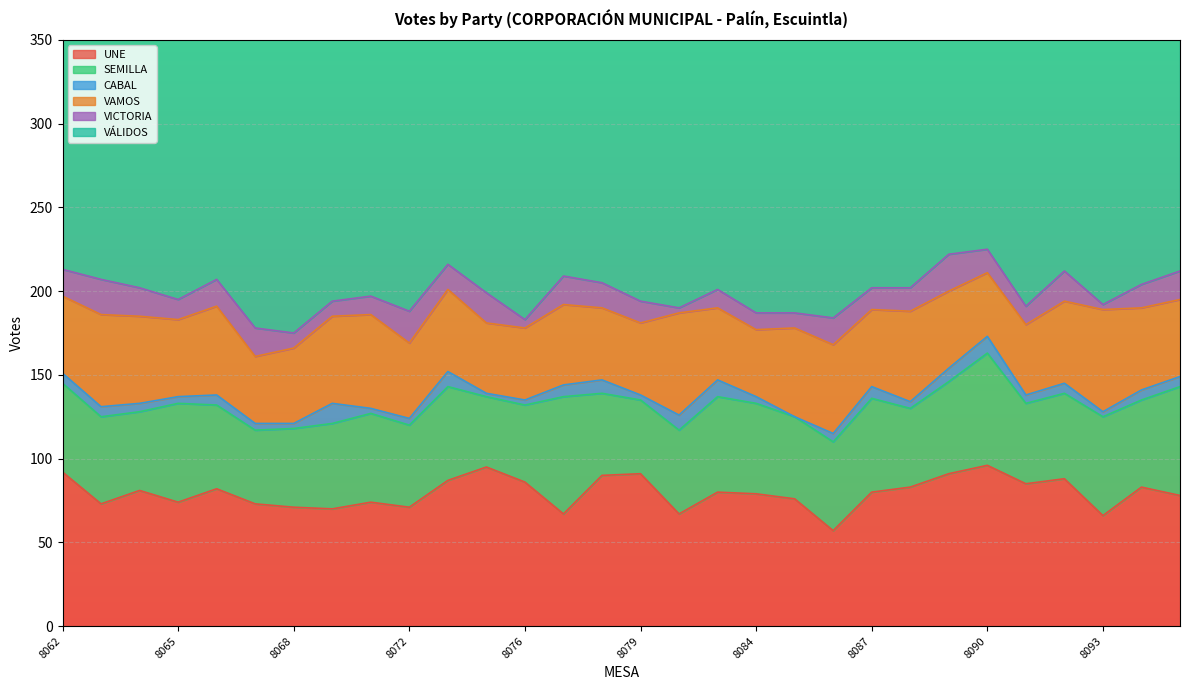

At which category does VÁLIDOS reach its first local peak?

8066